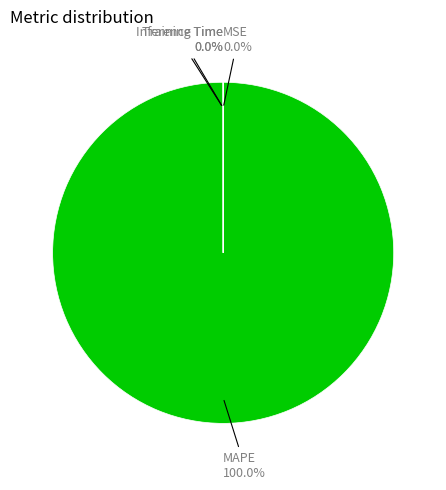

What portion of the pie excludes Training Time?

100.0%